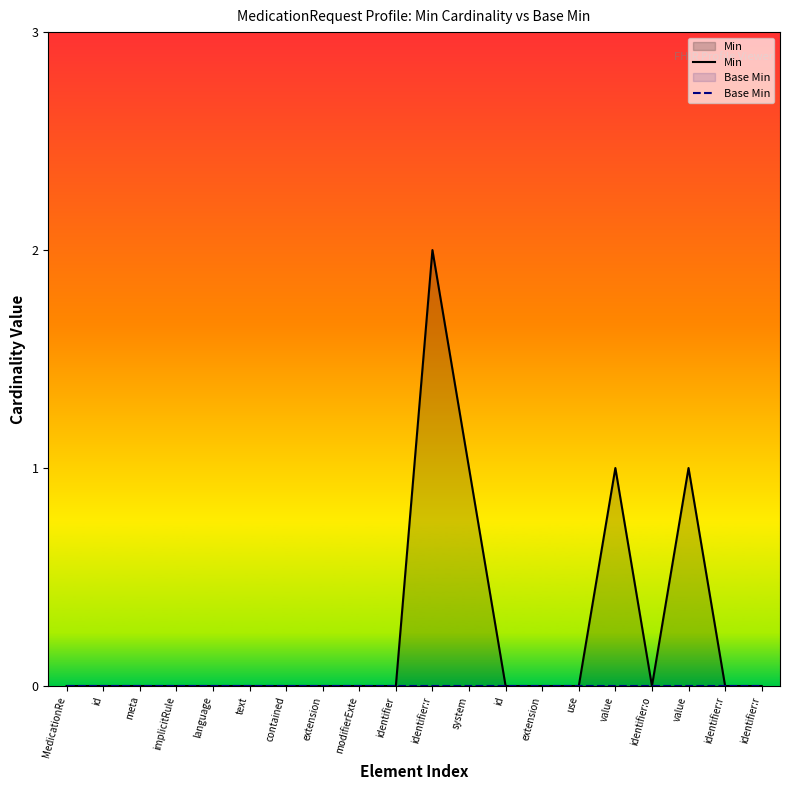

At which category does Min reach its first local peak?

identifier:r